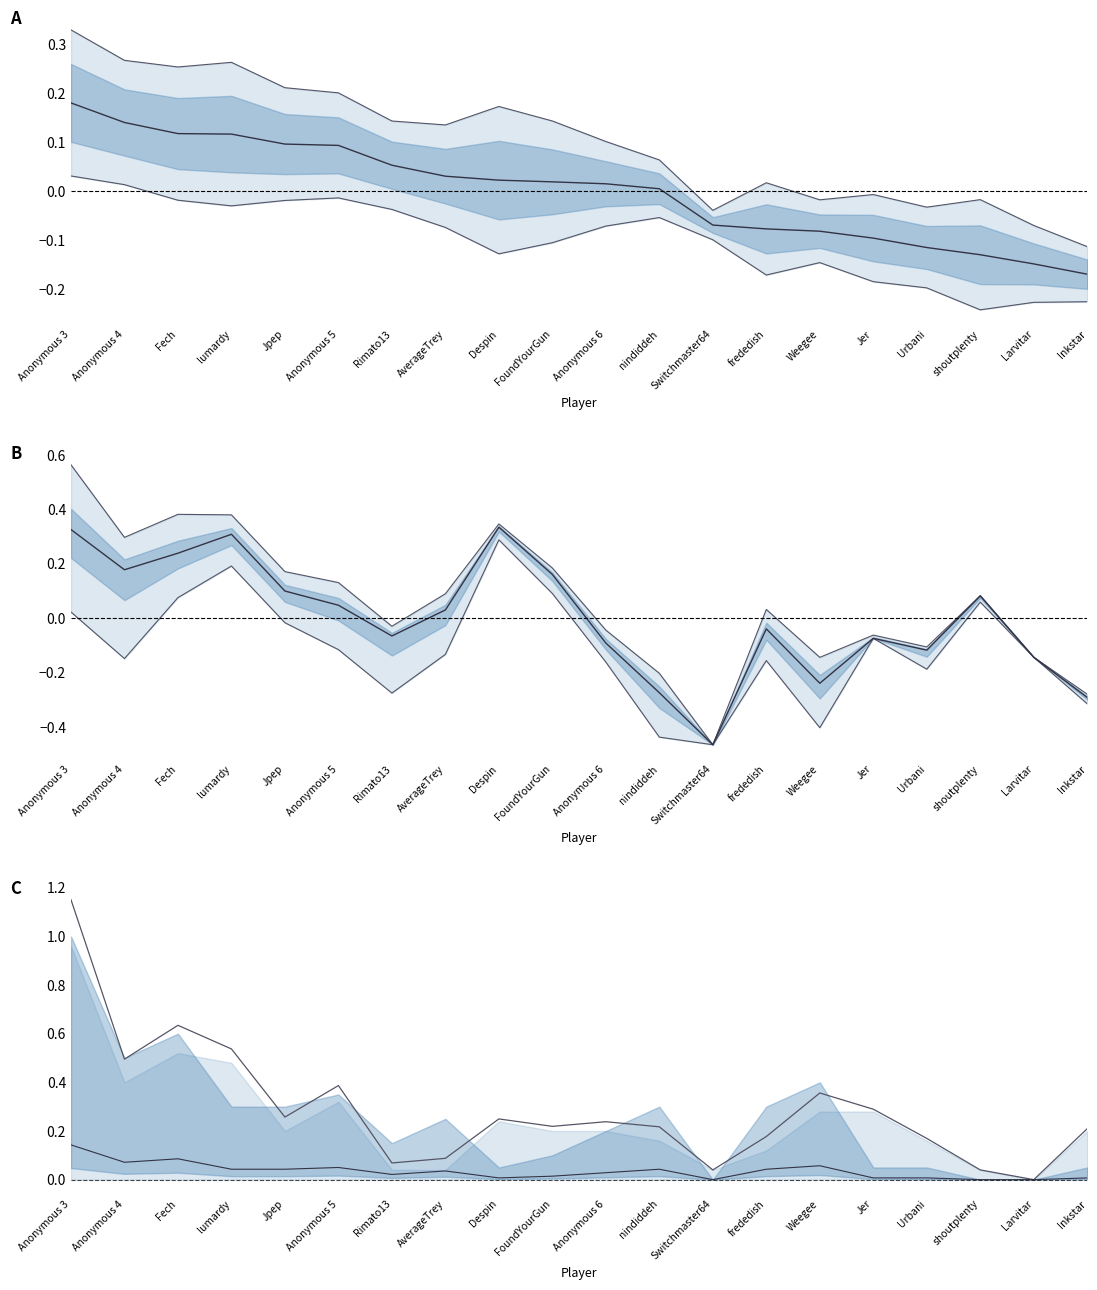

At which label is Rules closest to 0?

Switchmaster64